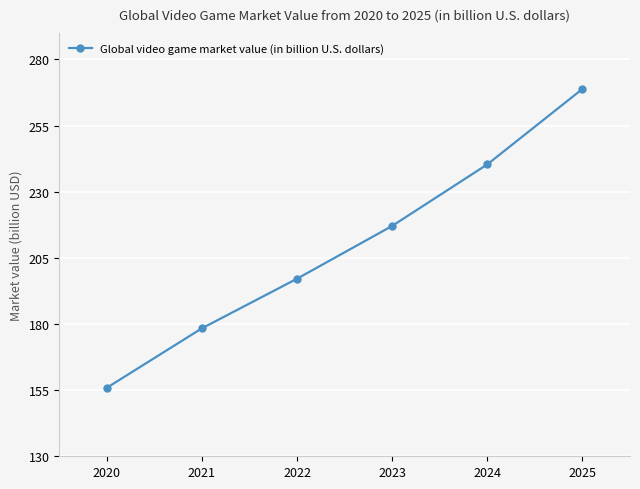

Is this an area chart (filled region under the line)?

No